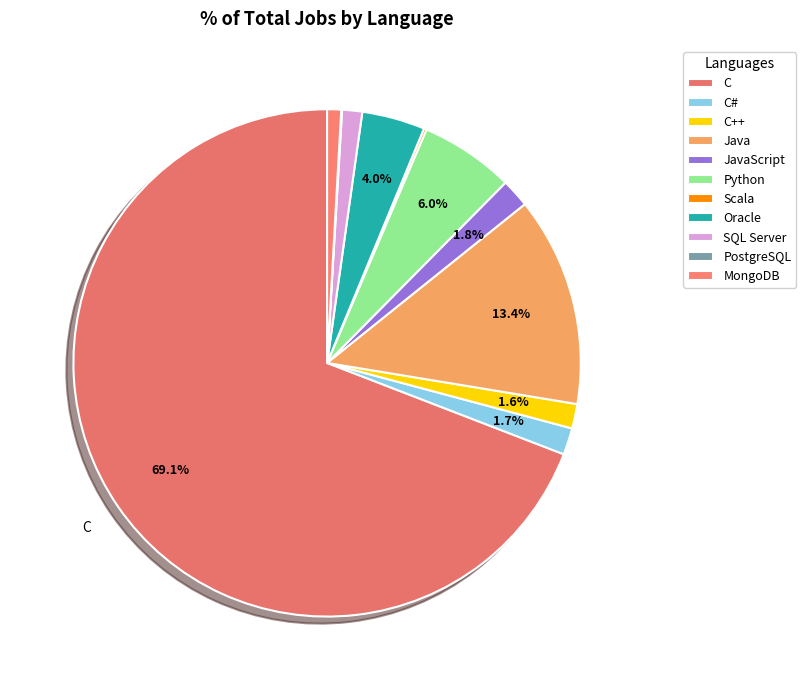

To the nearest percent, what portion does C# represent?

2%